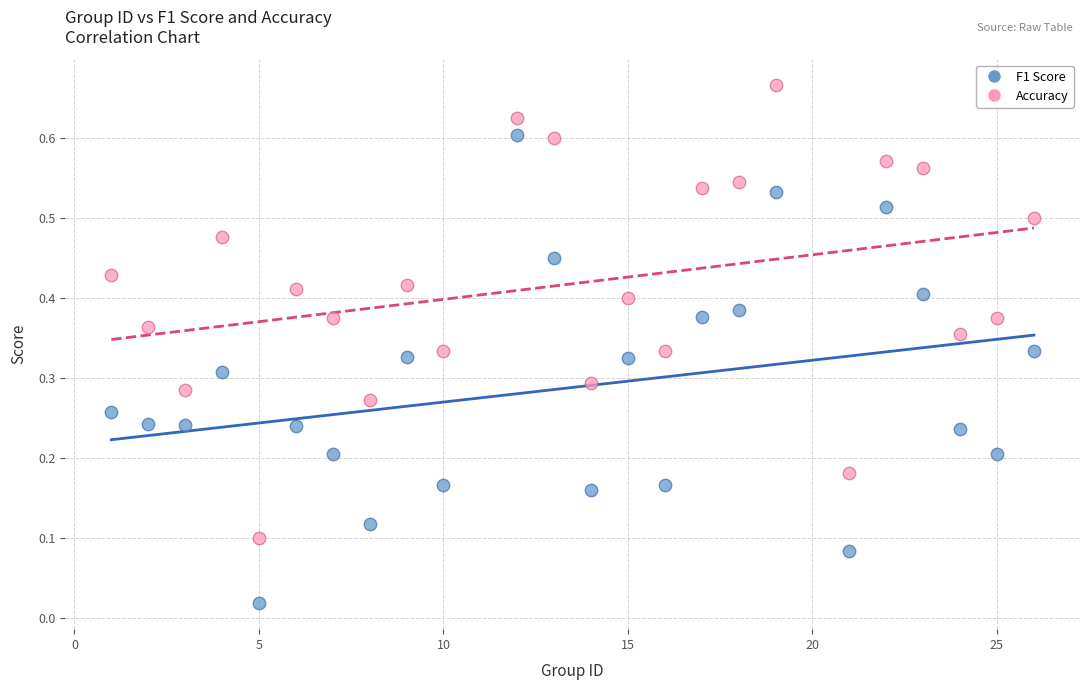

What are all the series names shown in the legend?

F1 Score, Accuracy